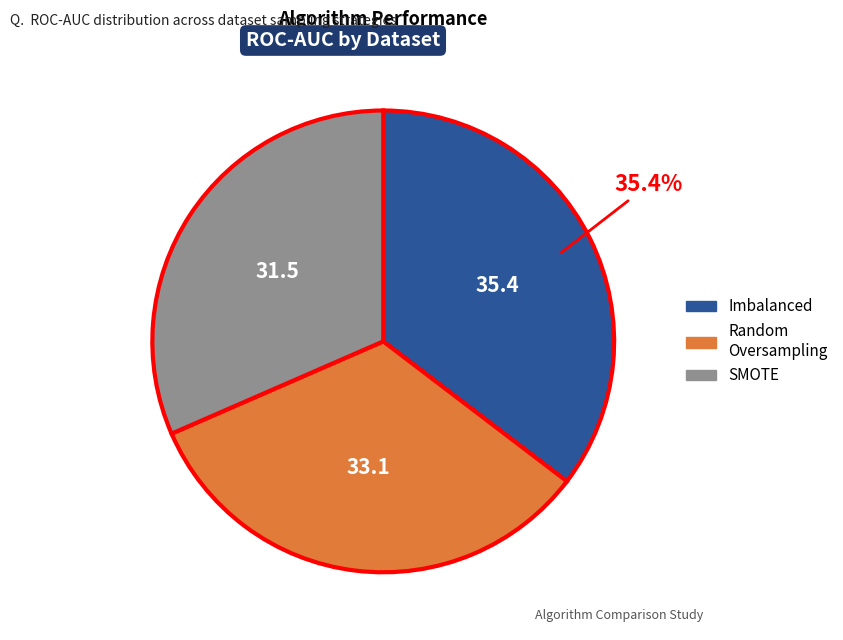

To the nearest percent, what is the difference between the largest and smallest slice percentages?

4%